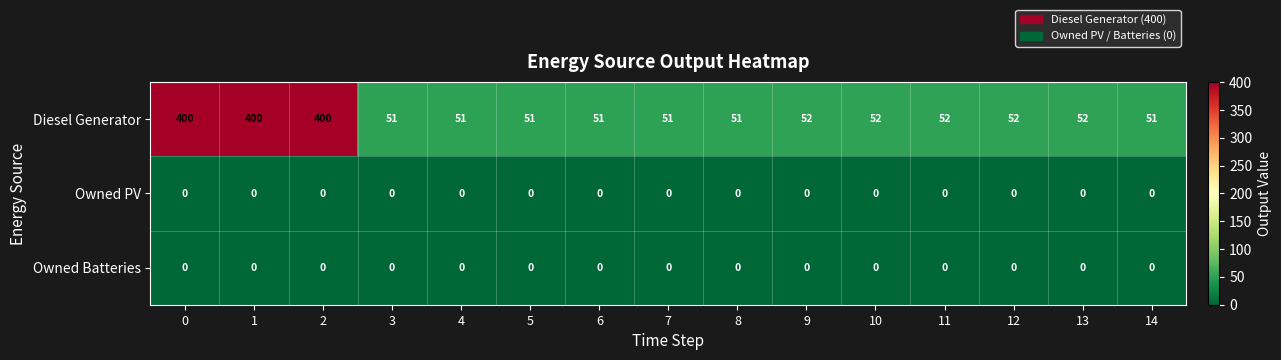

What is the difference between the maximum and second lowest values in the Diesel Generator series?

349